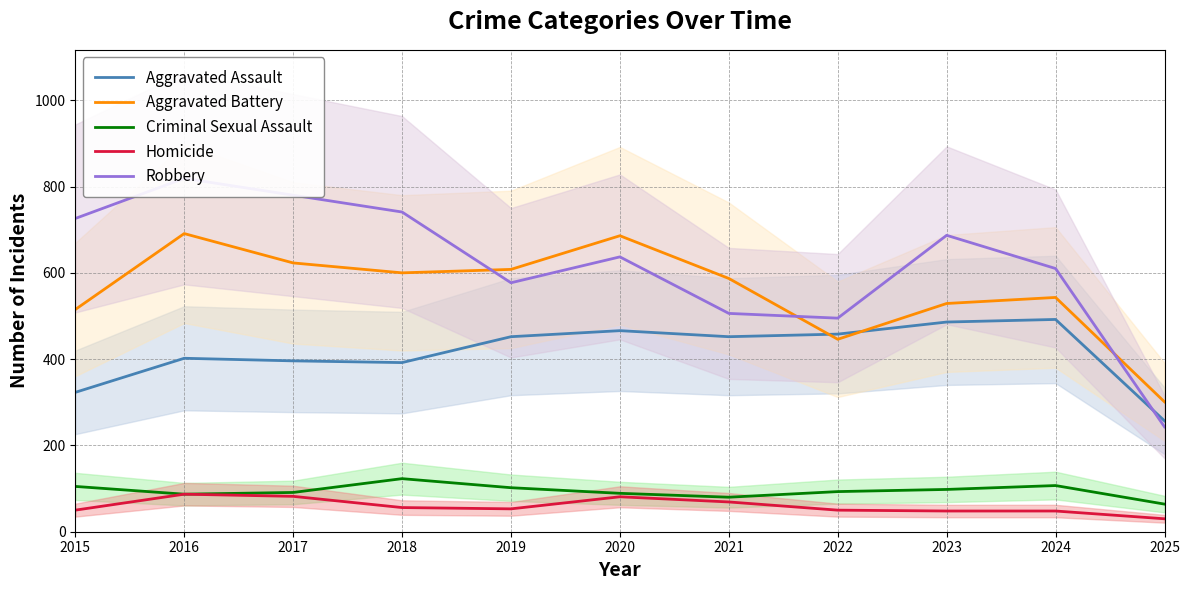

Is it true that Robbery equals 637 at 2020?

True